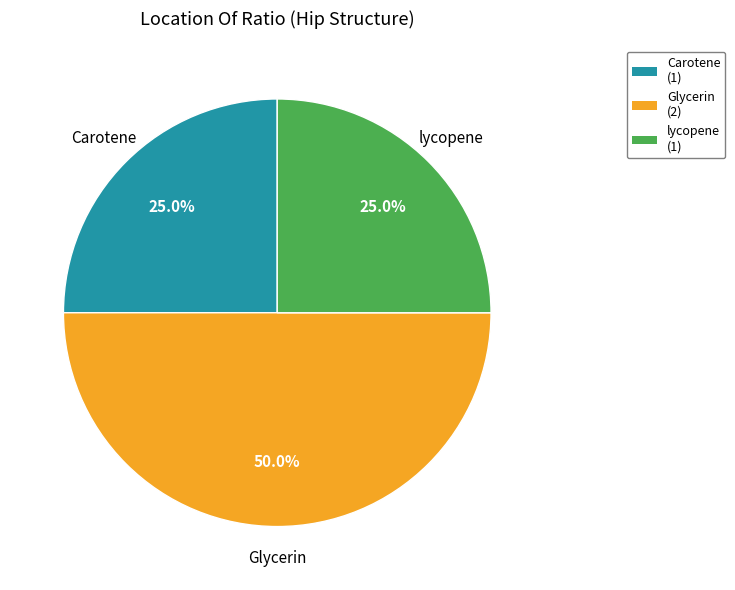

To the nearest percent, what is the difference between the largest and smallest slice percentages?

25%